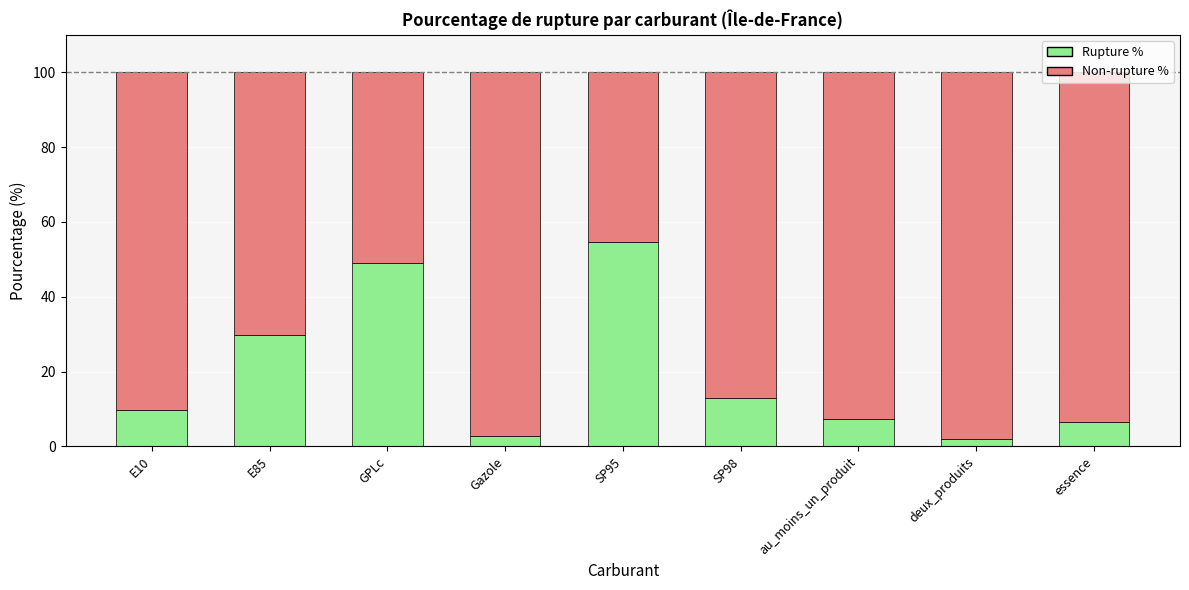

At which label does Rupture % reach its peak?

SP95